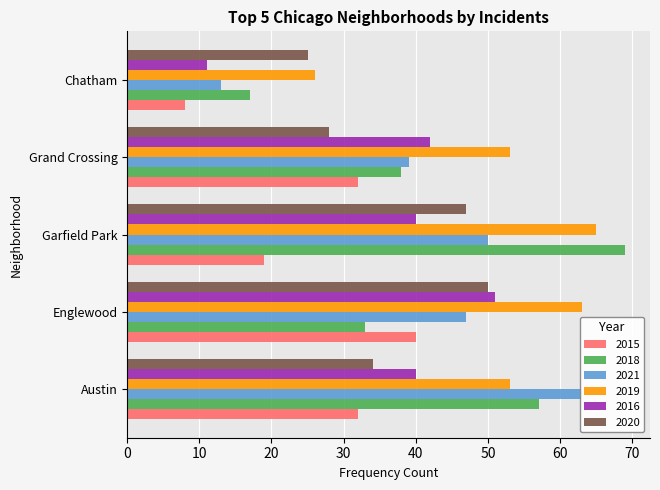

Which category has the highest value across all series?

Garfield Park